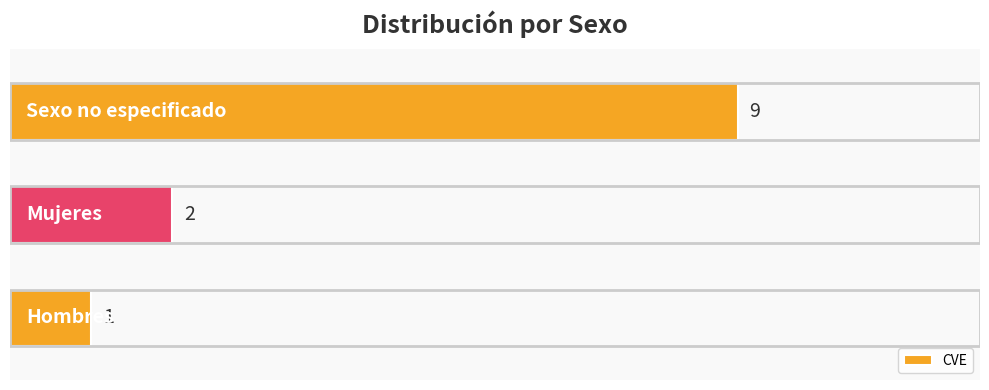

How many values are between 1 and 9?

3